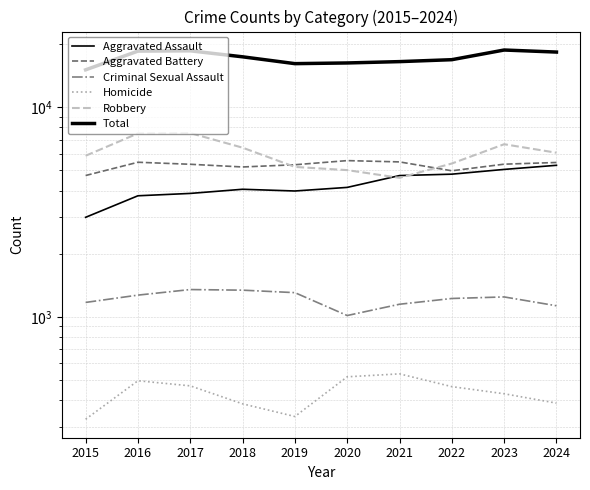

What is the value of the Aggravated Battery point at the 9th from the left?

5348